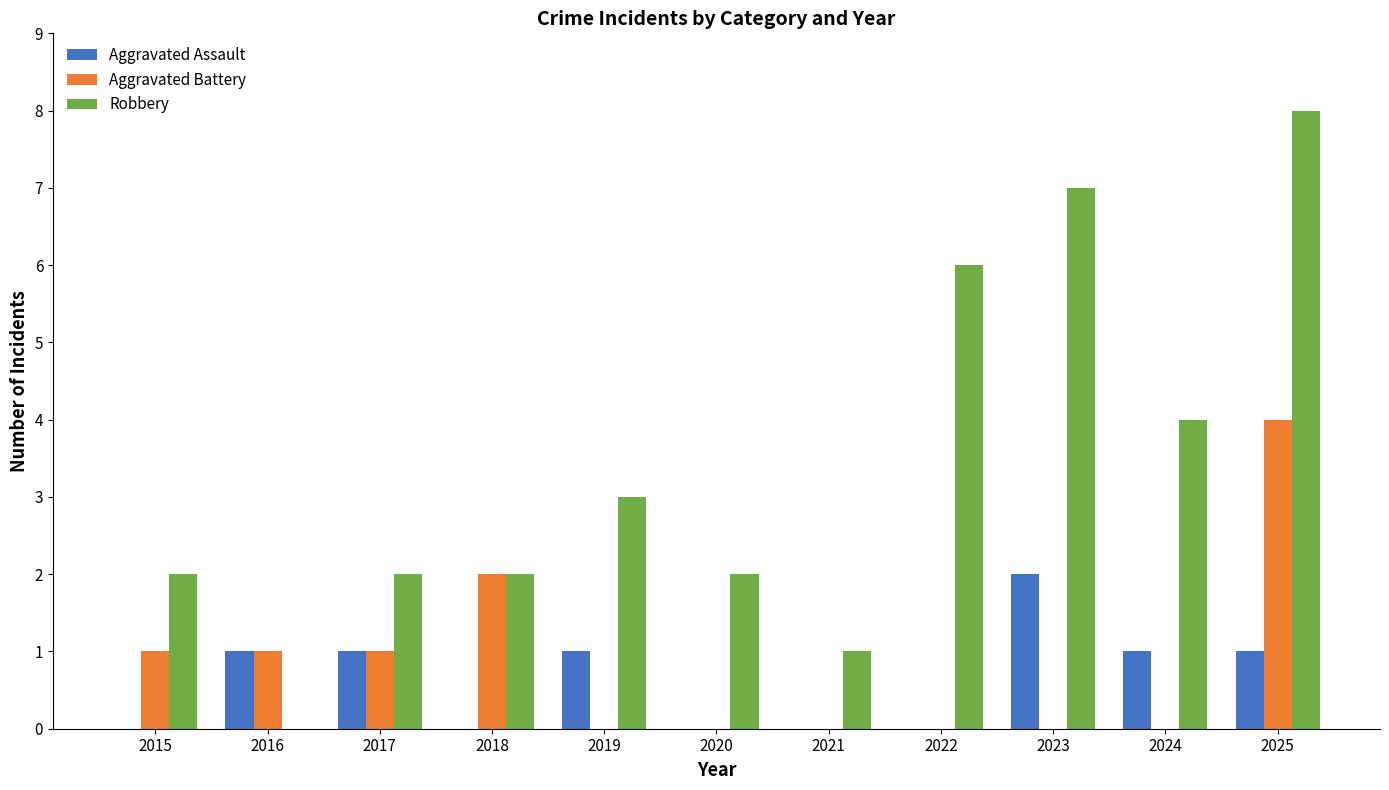

What is the total value across all series at 2020?

2